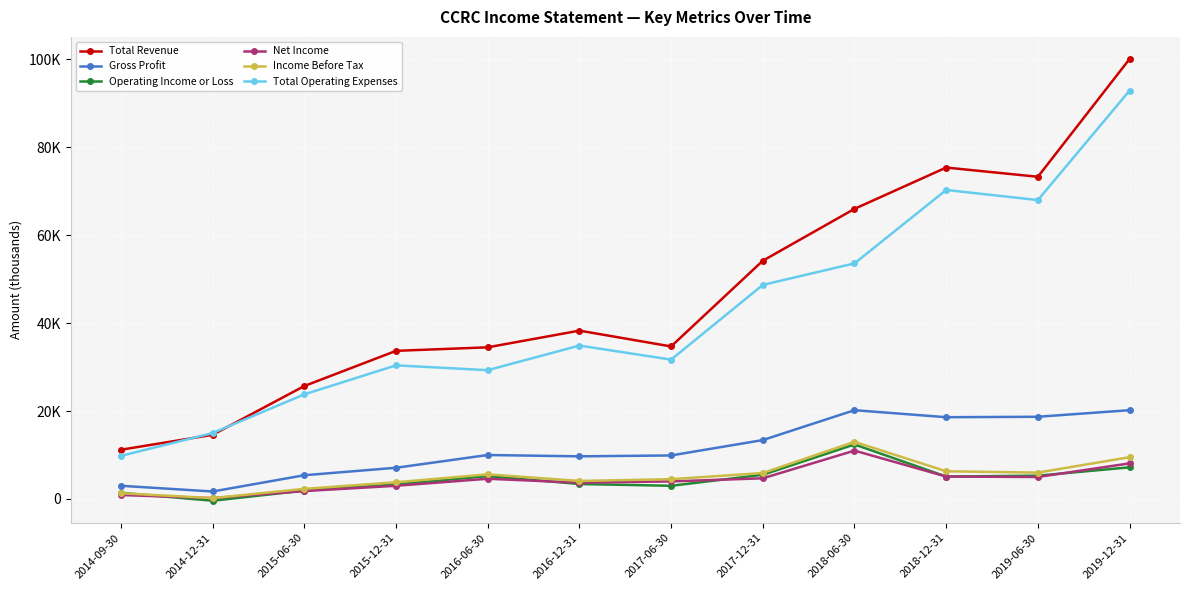

Between which two adjacent categories do Total Revenue and Total Operating Expenses first intersect?

2014-09-30 and 2014-12-31